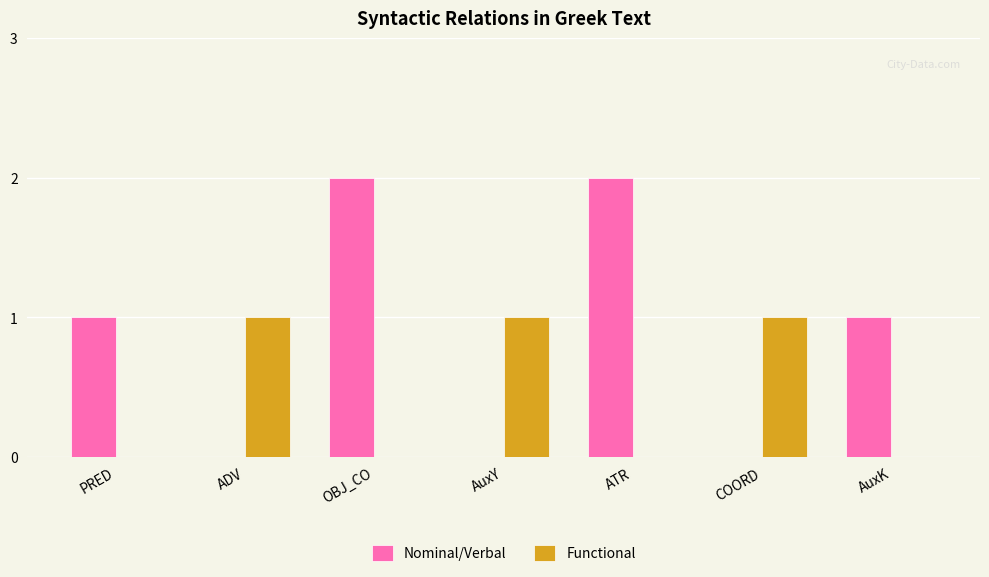

Is it true that Nominal/Verbal equals 3 at ATR?

False